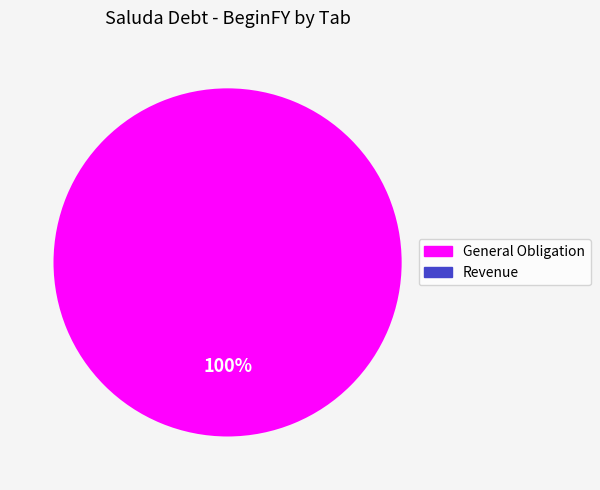

Does any single category account for the majority?

Yes